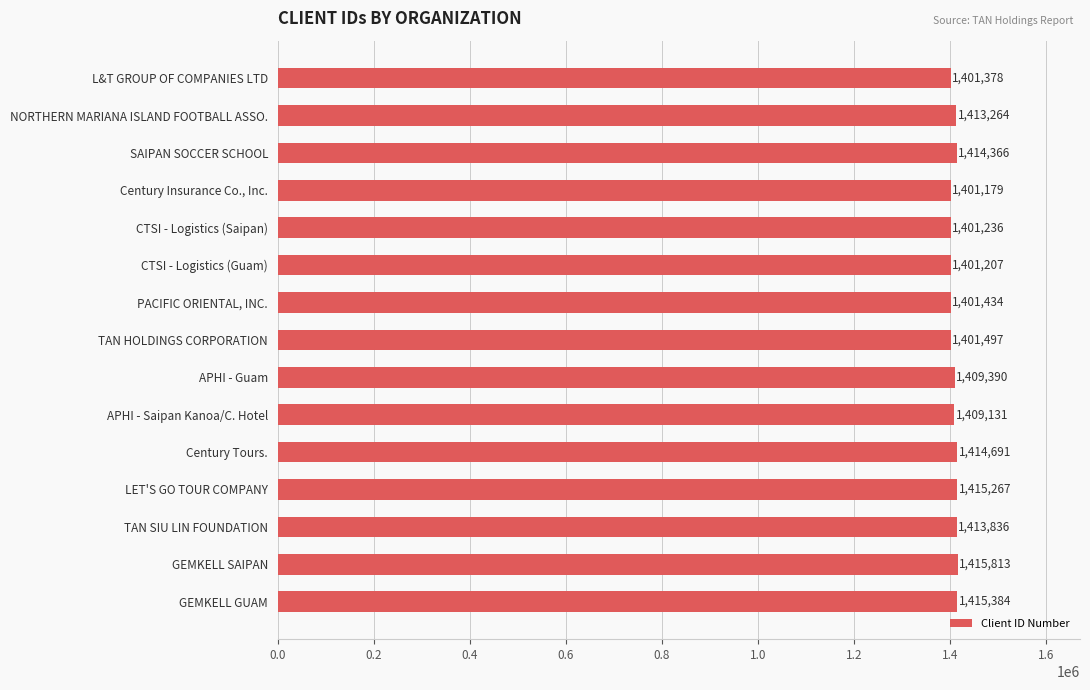

Reading top to bottom, transcribe all the data shown in this chart.

L&T GROUP OF COMPANIES LTD=1401378	NORTHERN MARIANA ISLAND FOOTBALL ASSO.=1413264	SAIPAN SOCCER SCHOOL=1414366	Century Insurance Co., Inc.=1401179	CTSI - Logistics (Saipan)=1401236	CTSI - Logistics (Guam)=1401207	PACIFIC ORIENTAL, INC.=1401434	TAN HOLDINGS CORPORATION=1401497	APHI - Guam=1409390	APHI - Saipan Kanoa/C. Hotel=1409131	Century Tours.=1414691	LET'S GO TOUR COMPANY=1415267	TAN SIU LIN FOUNDATION=1413836	GEMKELL SAIPAN=1415813	GEMKELL GUAM=1415384